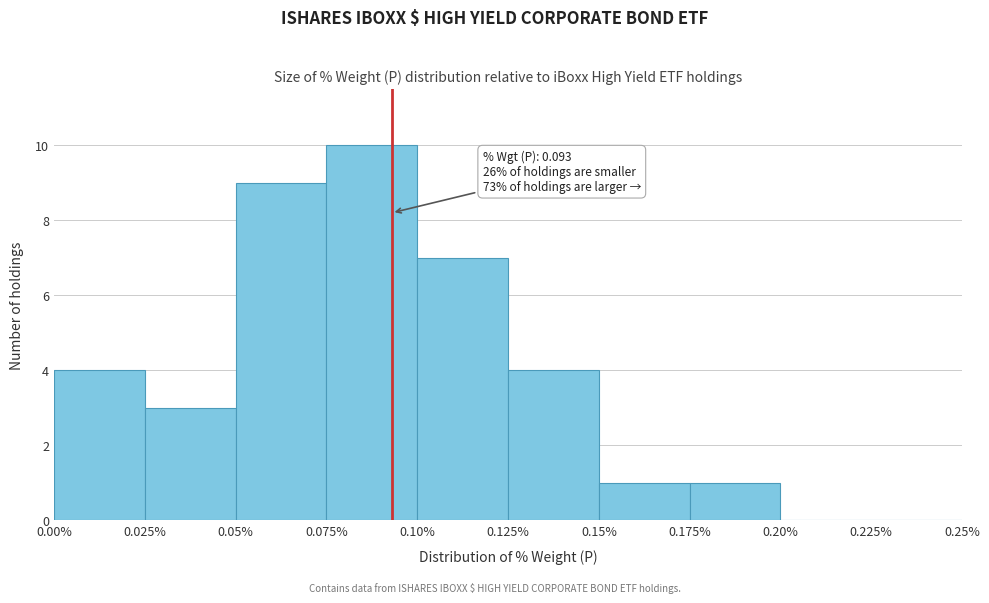

Which range on the x-axis has the tallest bar?

0.075% to 0.10%